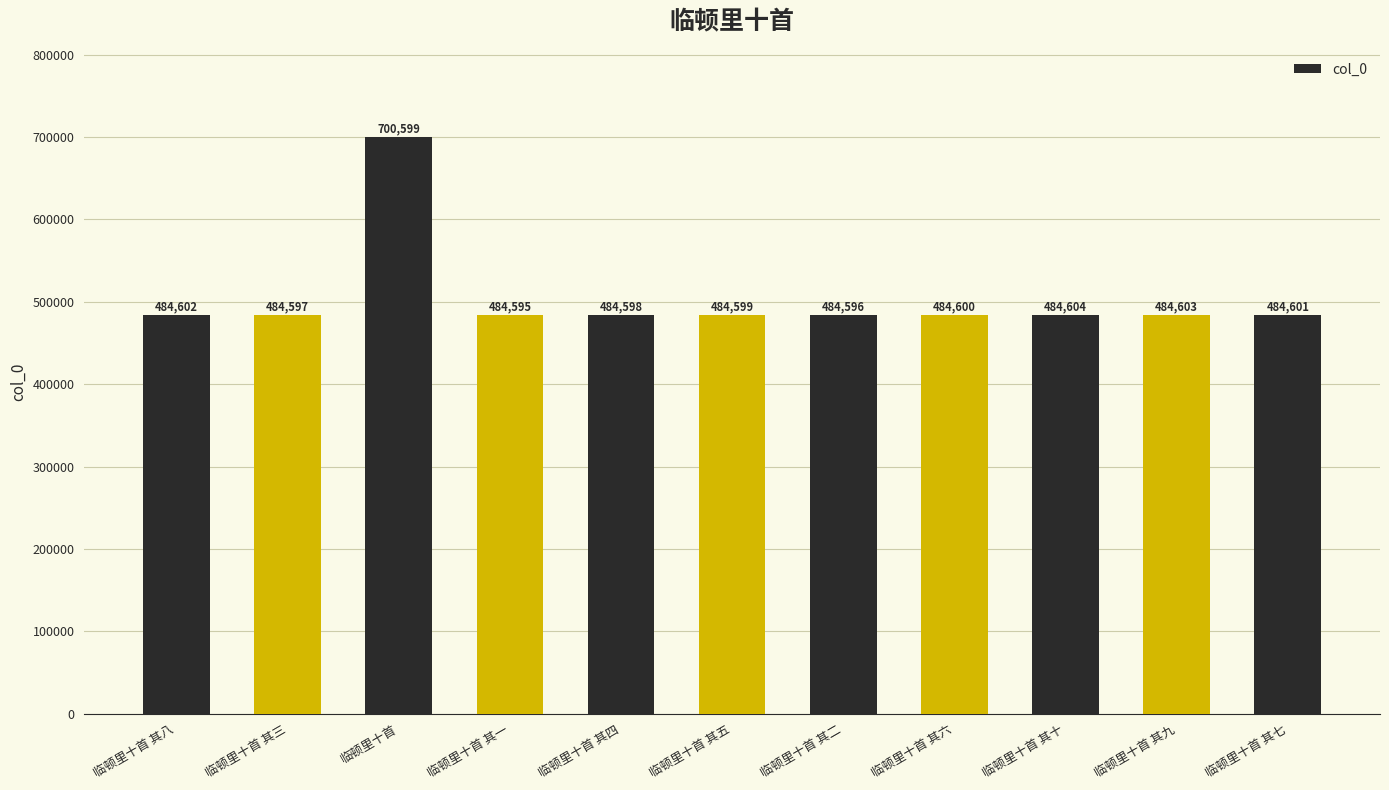

Does the chart contain any negative values?

No